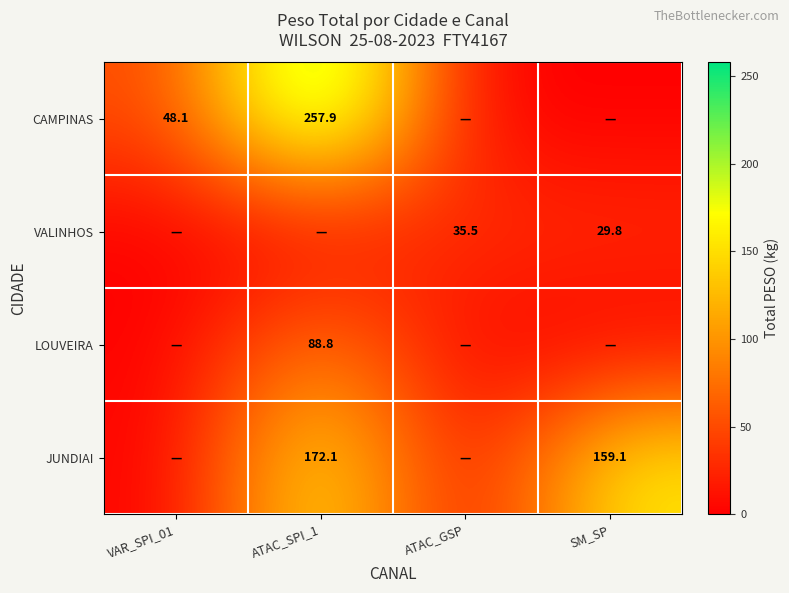

The value of VALINHOS at SM_SP is 20.3. True or false?

False